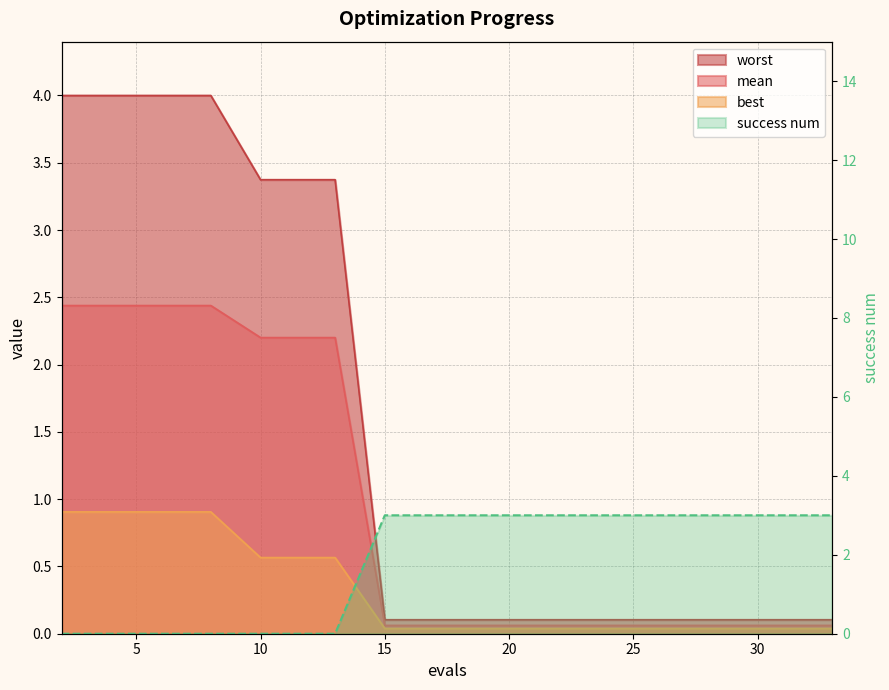

Is it true that success num equals 3.0 at 31?

True